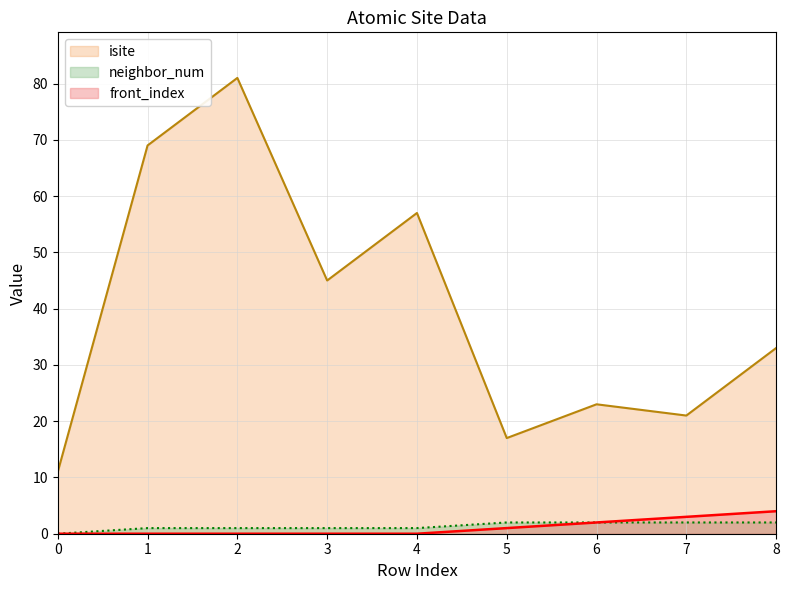

How many interior local valleys does the isite series have?

3